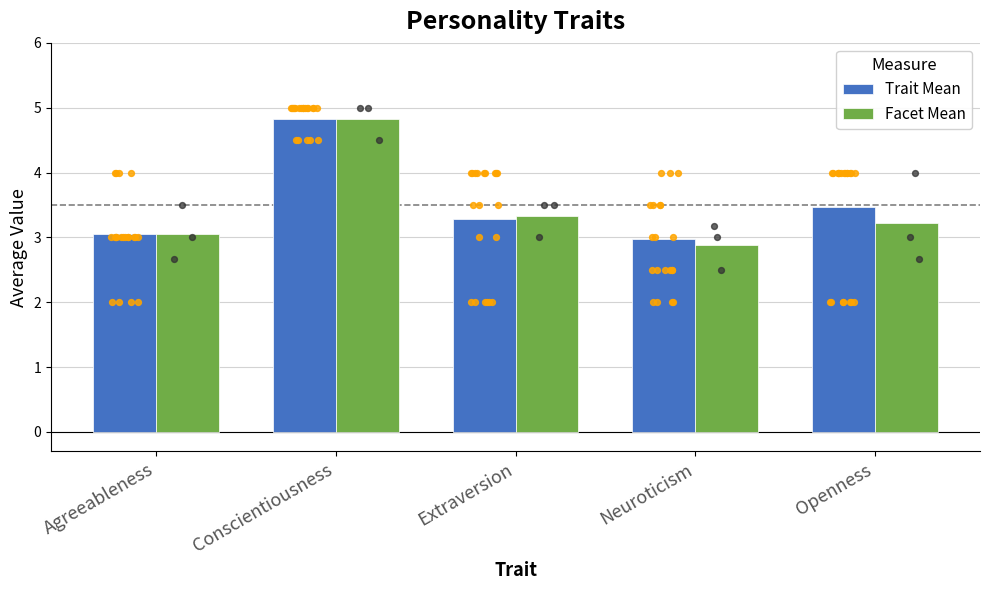

Which series has the largest total across all categories?

Trait Mean